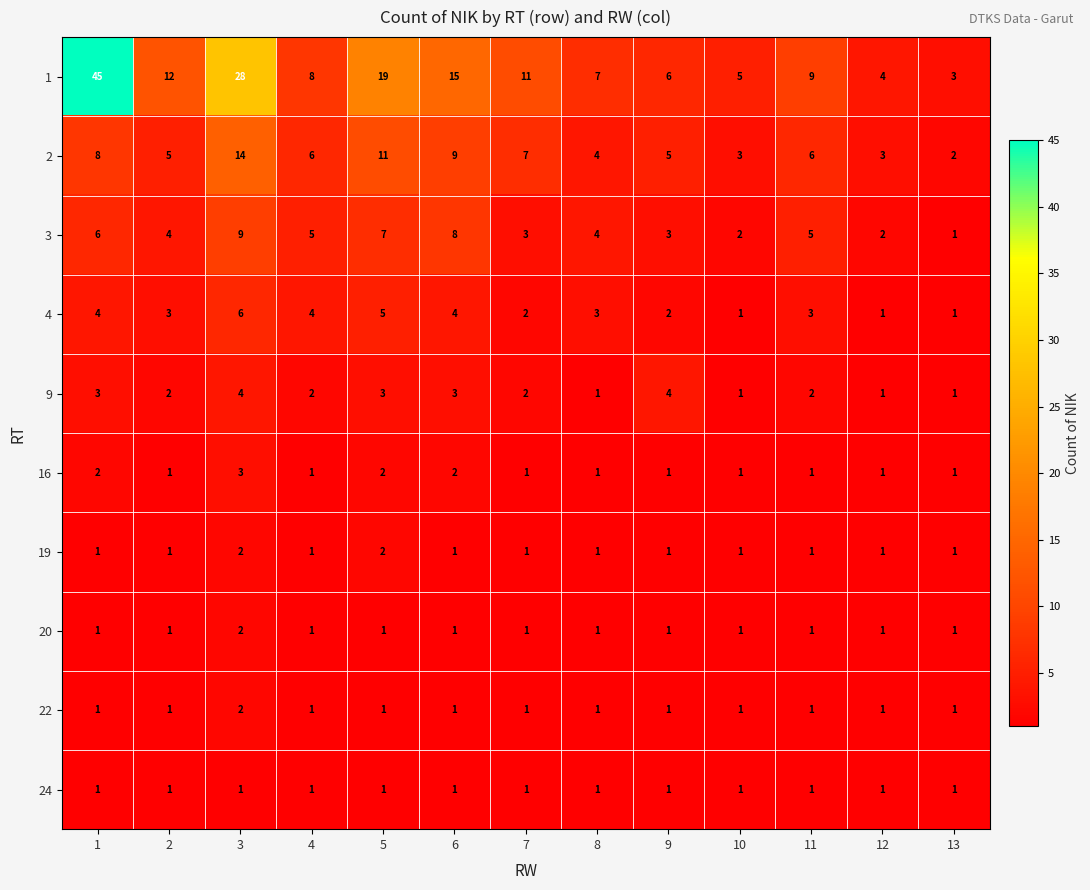

What is the total value across all series at 10?

17